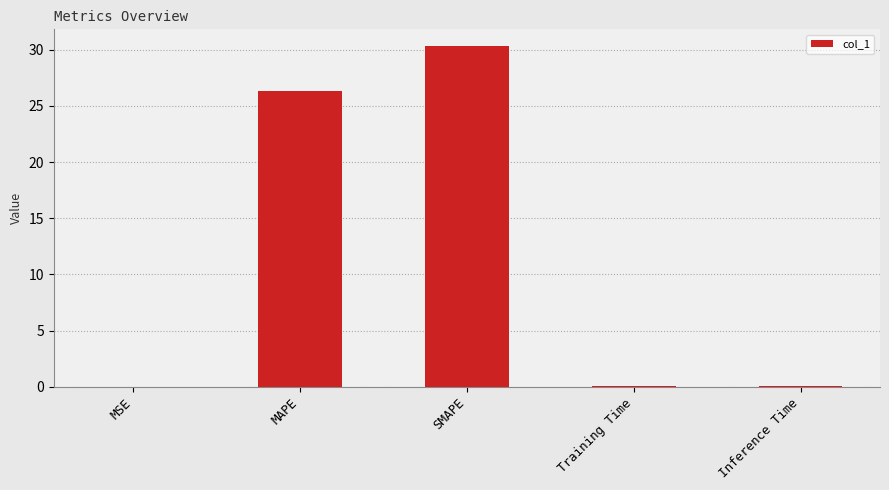

Which category has the highest value across all series?

SMAPE